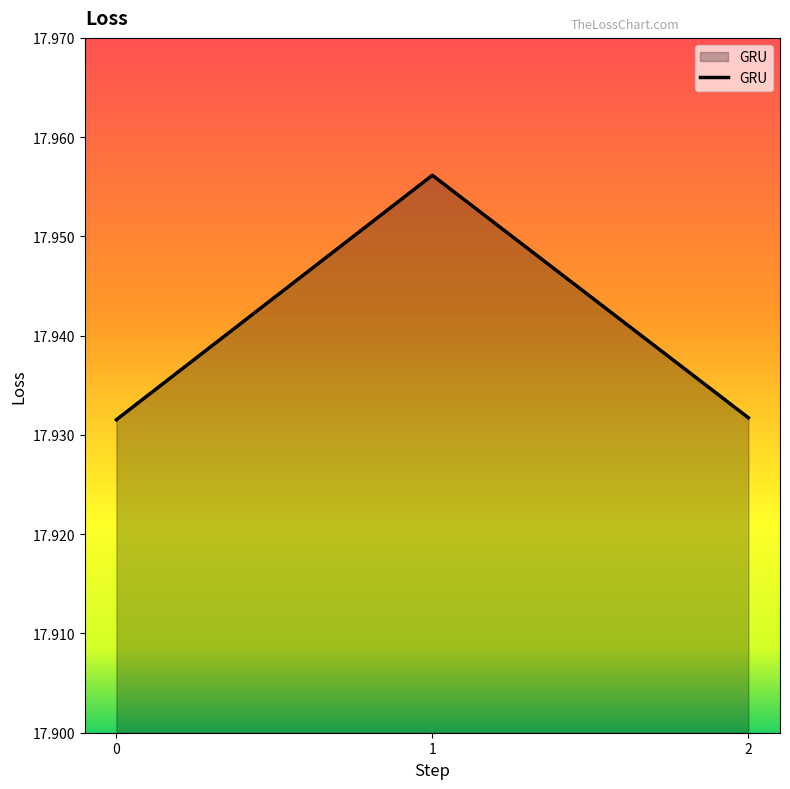

The chart shows a value of 8.2 at 1. True or false?

False